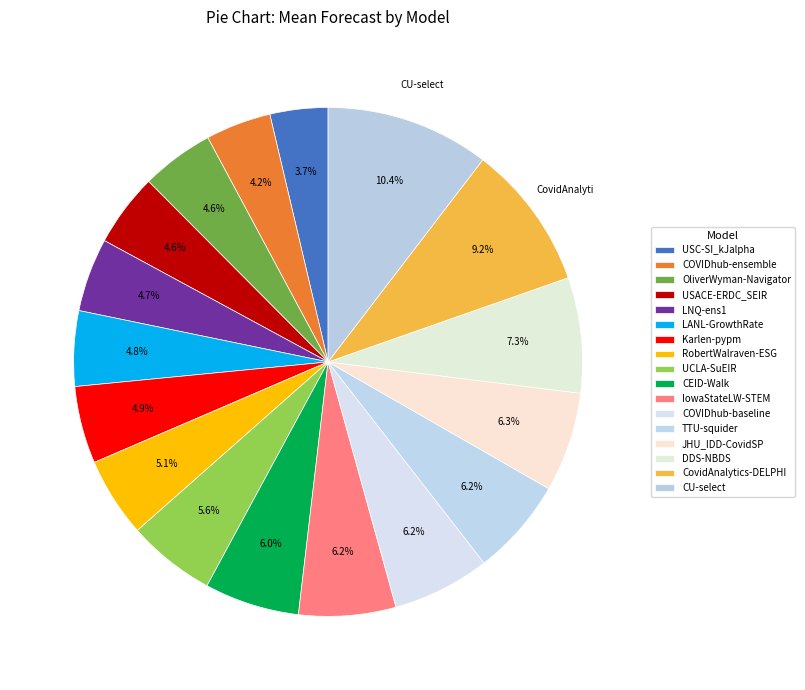

How many slices are in this pie chart?

17